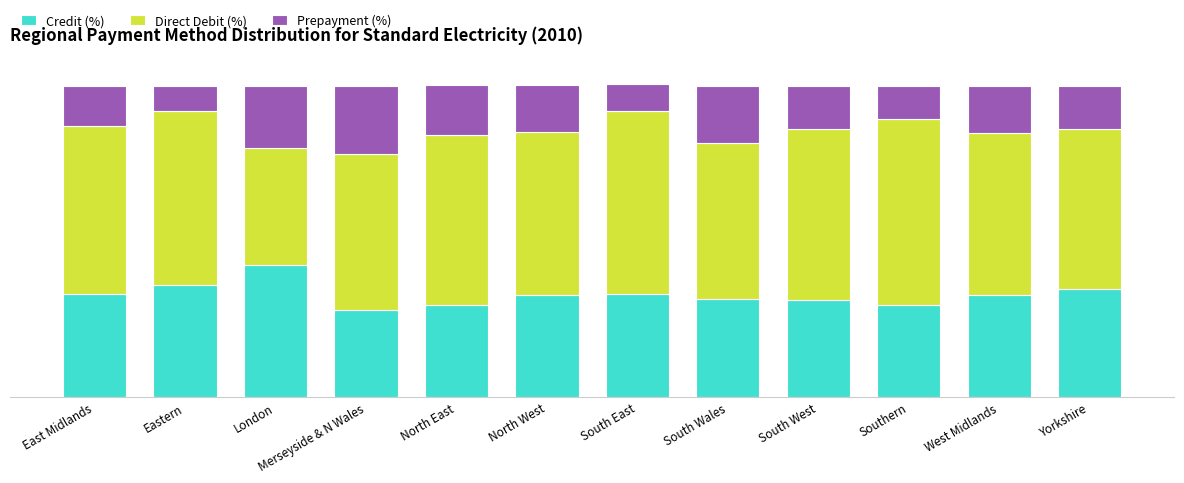

What are all the series names shown in the legend?

Credit (%), Direct Debit (%), Prepayment (%)